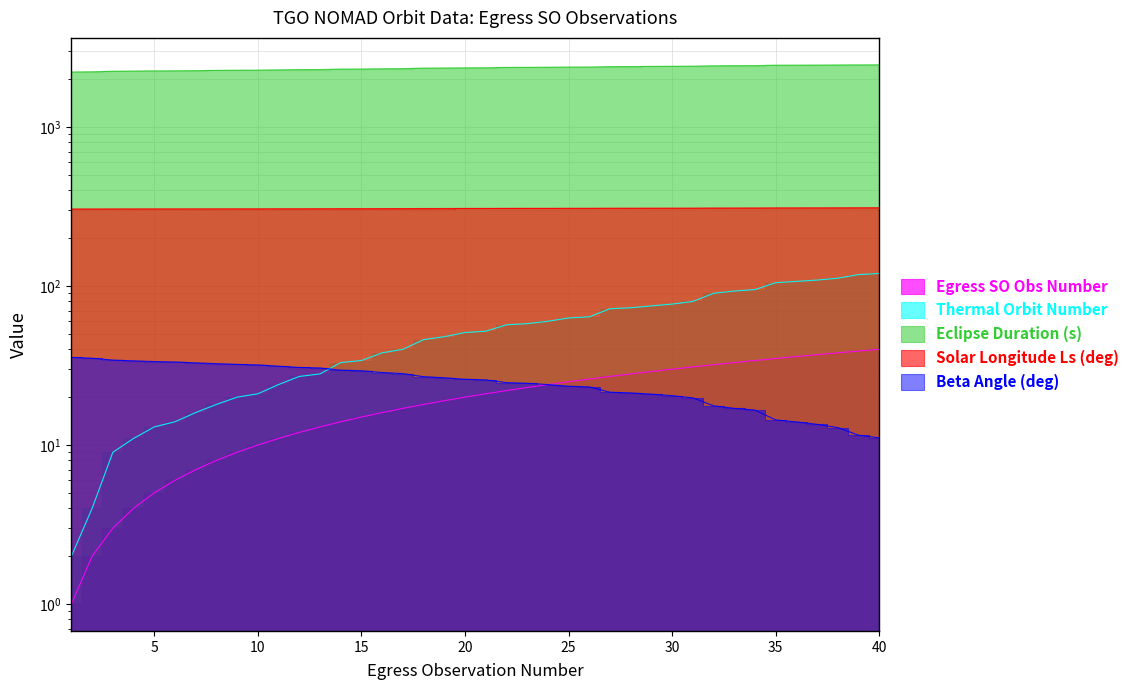

At which label is Eclipse Duration (s) closest to 2341?

18